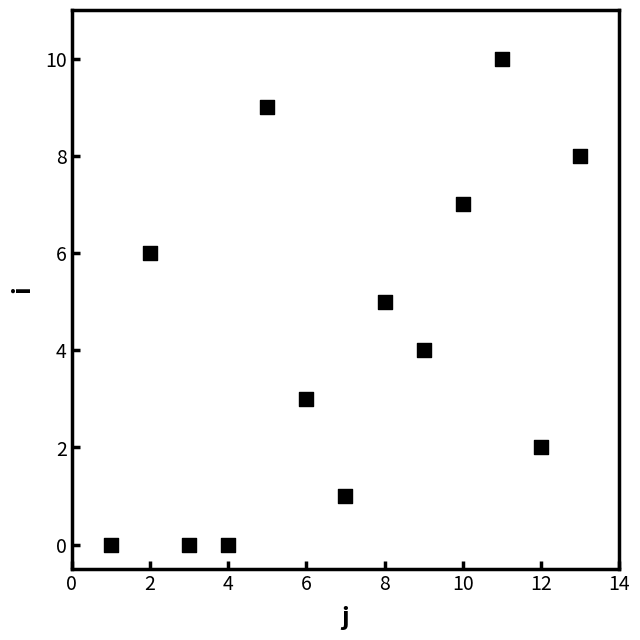

What is the range of Y values (max minus min)?

10